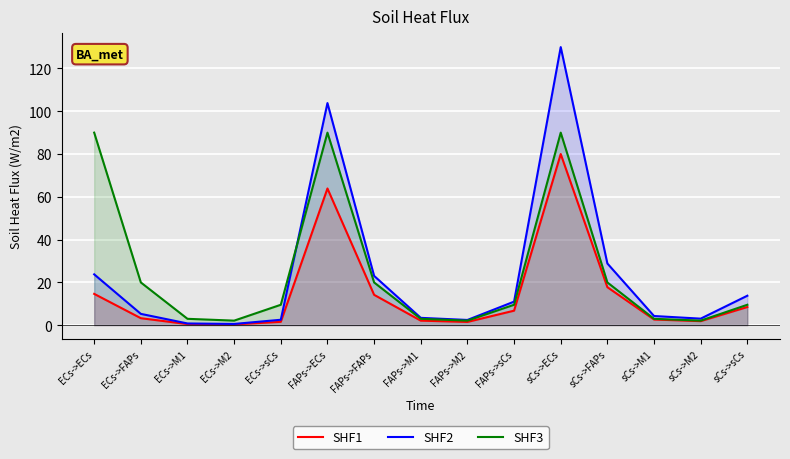

What is the maximum value for SHF2?

130.0